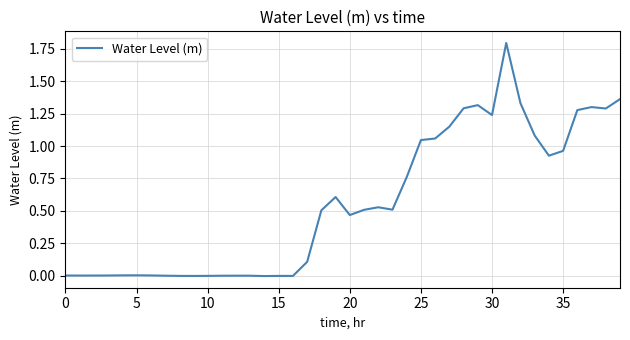

What is the greatest value displayed?

1.8